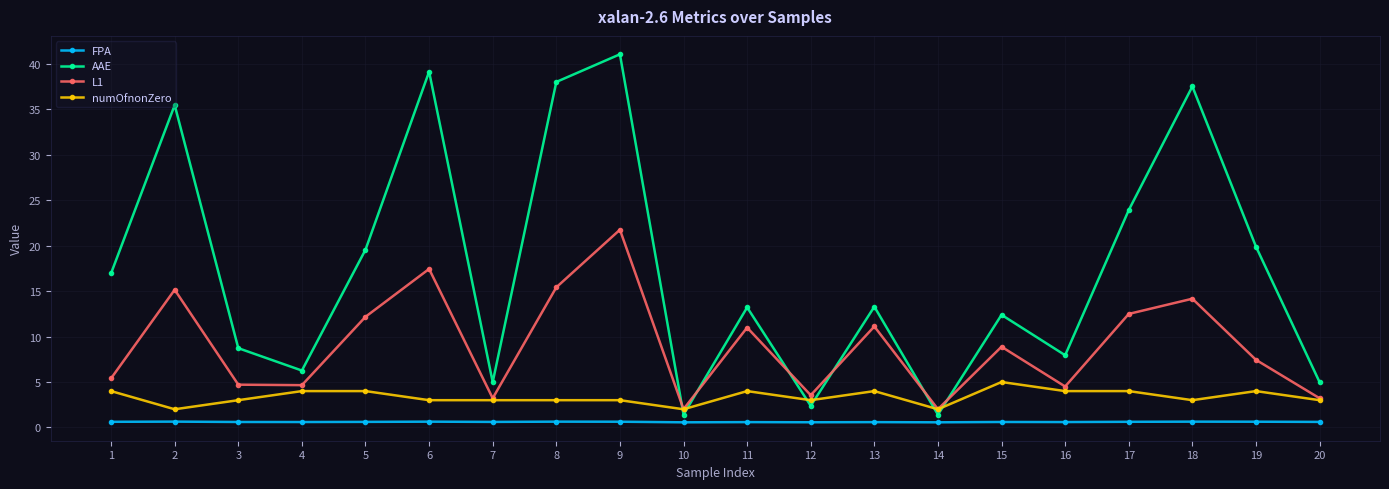

Rank the series by their maximum value, from highest to lowest.

AAE, L1, numOfnonZero, FPA